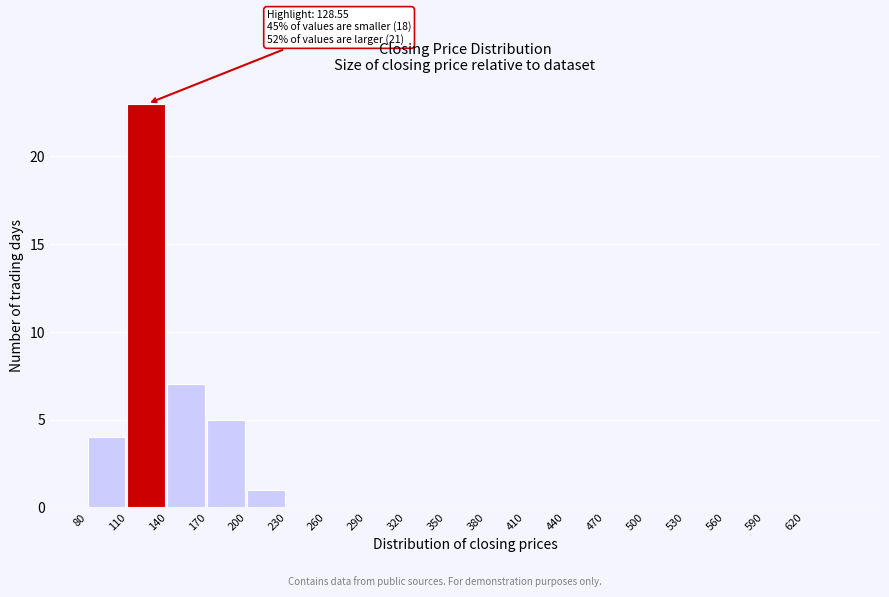

Over which range of the x-axis is the bar tallest?

110 to 140